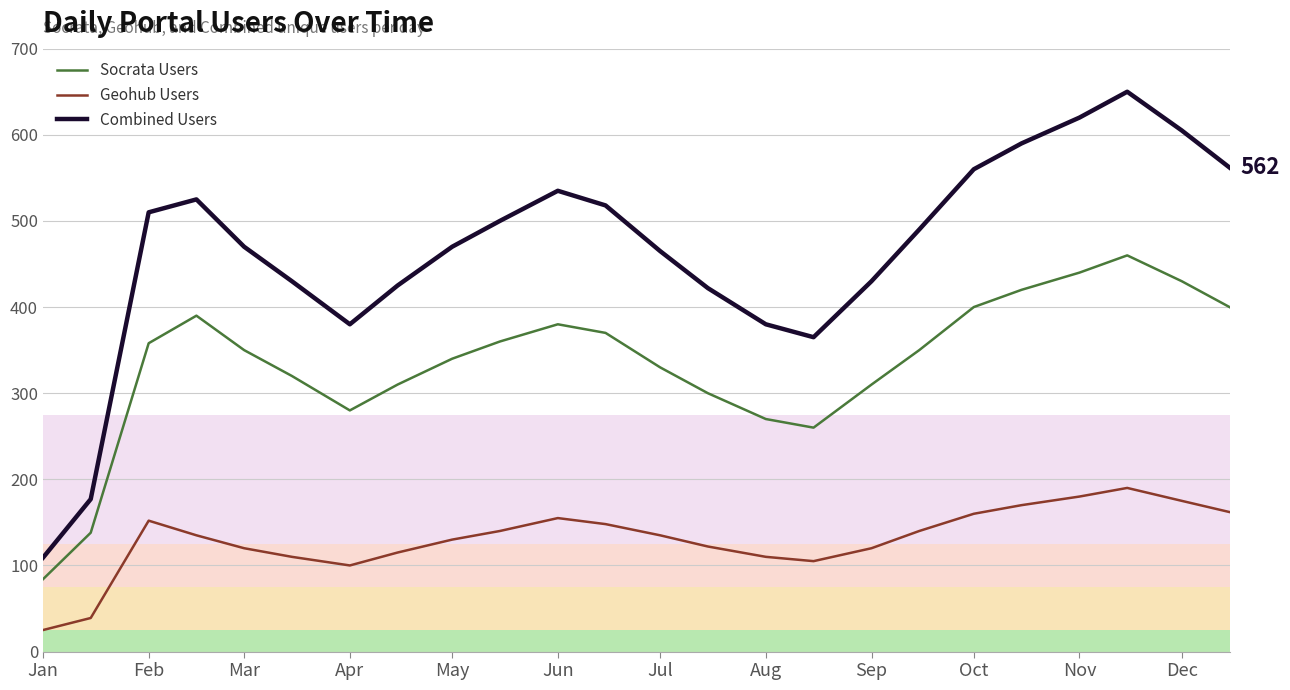

In Socrata Users, how many points are lower than both neighbors (excluding endpoints)?

2